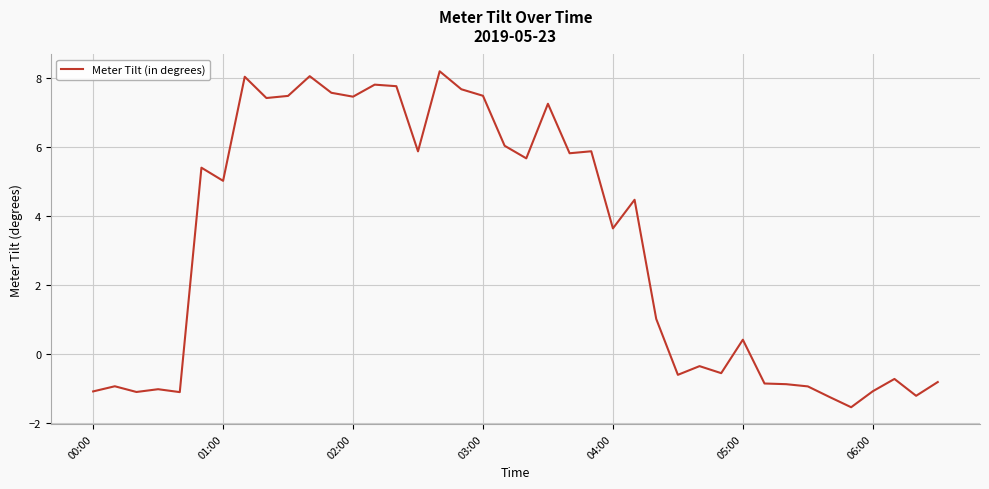

What is the difference between the maximum and minimum values?

9.7